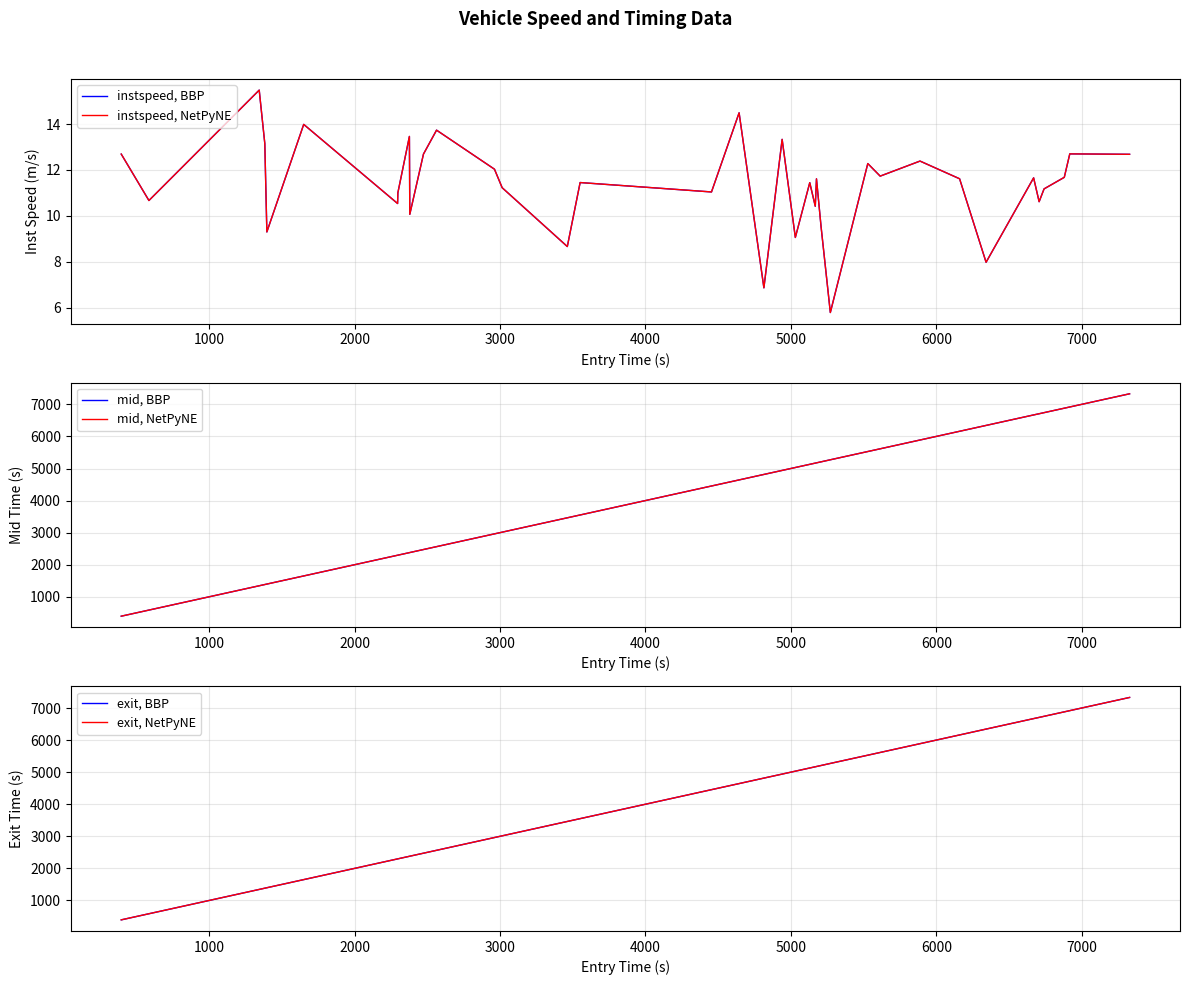

True or false: exit, NetPyNE and mid, BBP intersect in this chart.

False